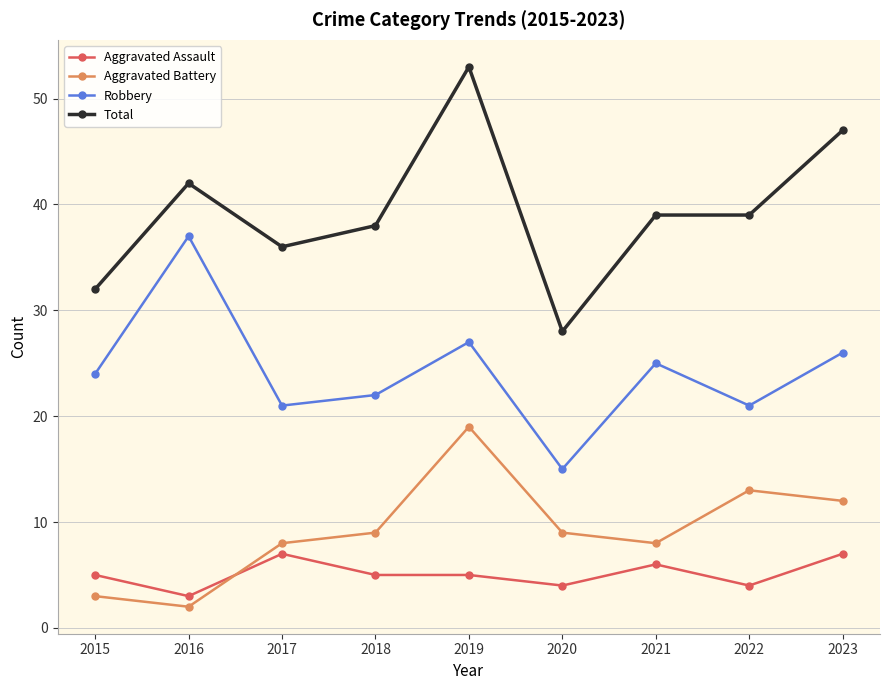

Where is the first local maximum for Total?

2016